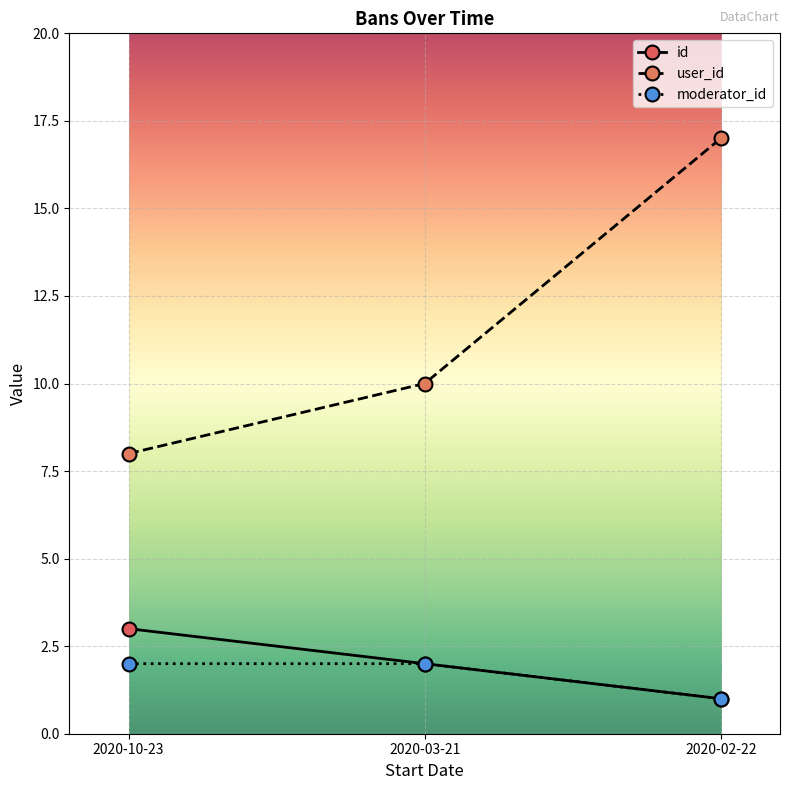

At which label is user_id closest to 12?

2020-03-21